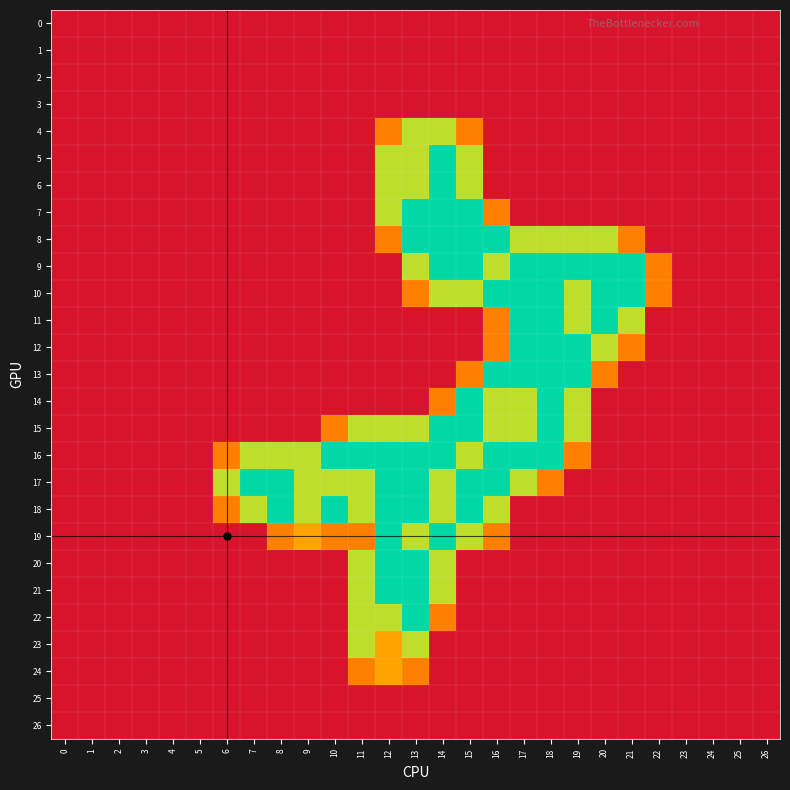

Reading left to right, extract all data points from this chart.

0: 0=0.0	1=0.0	2=0.0	3=0.0	4=0.0	5=0.0	6=0.0	7=0.0	8=0.0	9=0.0	10=0.0	11=0.0	12=0.0	13=0.0	14=0.0	15=0.0	16=0.0	17=0.0	18=0.0	19=0.0	20=0.0	21=0.0	22=0.0	23=0.0	24=0.0	25=0.0	26=0.0
1: 0=0.0	1=0.0	2=0.0	3=0.0	4=0.0	5=0.0	6=0.0	7=0.0	8=0.0	9=0.0	10=0.0	11=0.0	12=0.0	13=0.0	14=0.0	15=0.0	16=0.0	17=0.0	18=0.0	19=0.0	20=0.0	21=0.0	22=0.0	23=0.0	24=0.0	25=0.0	26=0.0
2: 0=0.0	1=0.0	2=0.0	3=0.0	4=0.0	5=0.0	6=0.0	7=0.0	8=0.0	9=0.0	10=0.0	11=0.0	12=0.0	13=0.0	14=0.0	15=0.0	16=0.0	17=0.0	18=0.0	19=0.0	20=0.0	21=0.0	22=0.0	23=0.0	24=0.0	25=0.0	26=0.0
3: 0=0.0	1=0.0	2=0.0	3=0.0	4=0.0	5=0.0	6=0.0	7=0.0	8=0.0	9=0.0	10=0.0	11=0.0	12=0.0	13=0.0	14=0.0	15=0.0	16=0.0	17=0.0	18=0.0	19=0.0	20=0.0	21=0.0	22=0.0	23=0.0	24=0.0	25=0.0	26=0.0
4: 0=0.0	1=0.0	2=0.0	3=0.0	4=0.0	5=0.0	6=0.0	7=0.0	8=0.0	9=0.0	10=0.0	11=0.0	12=0.8	13=1.5	14=1.5	15=0.8	16=0.0	17=0.0	18=0.0	19=0.0	20=0.0	21=0.0	22=0.0	23=0.0	24=0.0	25=0.0	26=0.0
5: 0=0.0	1=0.0	2=0.0	3=0.0	4=0.0	5=0.0	6=0.0	7=0.0	8=0.0	9=0.0	10=0.0	11=0.0	12=1.5	13=1.5	14=2.0	15=1.5	16=0.0	17=0.0	18=0.0	19=0.0	20=0.0	21=0.0	22=0.0	23=0.0	24=0.0	25=0.0	26=0.0
6: 0=0.0	1=0.0	2=0.0	3=0.0	4=0.0	5=0.0	6=0.0	7=0.0	8=0.0	9=0.0	10=0.0	11=0.0	12=1.5	13=1.5	14=2.0	15=1.5	16=0.0	17=0.0	18=0.0	19=0.0	20=0.0	21=0.0	22=0.0	23=0.0	24=0.0	25=0.0	26=0.0
7: 0=0.0	1=0.0	2=0.0	3=0.0	4=0.0	5=0.0	6=0.0	7=0.0	8=0.0	9=0.0	10=0.0	11=0.0	12=1.5	13=2.0	14=2.0	15=2.0	16=0.8	17=0.0	18=0.0	19=0.0	20=0.0	21=0.0	22=0.0	23=0.0	24=0.0	25=0.0	26=0.0
8: 0=0.0	1=0.0	2=0.0	3=0.0	4=0.0	5=0.0	6=0.0	7=0.0	8=0.0	9=0.0	10=0.0	11=0.0	12=0.8	13=2.0	14=2.0	15=2.0	16=2.0	17=1.5	18=1.5	19=1.5	20=1.5	21=0.8	22=0.0	23=0.0	24=0.0	25=0.0	26=0.0
9: 0=0.0	1=0.0	2=0.0	3=0.0	4=0.0	5=0.0	6=0.0	7=0.0	8=0.0	9=0.0	10=0.0	11=0.0	12=0.0	13=1.5	14=2.0	15=2.0	16=1.5	17=2.0	18=2.0	19=2.0	20=2.0	21=2.0	22=0.8	23=0.0	24=0.0	25=0.0	26=0.0
10: 0=0.0	1=0.0	2=0.0	3=0.0	4=0.0	5=0.0	6=0.0	7=0.0	8=0.0	9=0.0	10=0.0	11=0.0	12=0.0	13=0.8	14=1.5	15=1.5	16=2.0	17=2.0	18=2.0	19=1.5	20=2.0	21=2.0	22=0.8	23=0.0	24=0.0	25=0.0	26=0.0
11: 0=0.0	1=0.0	2=0.0	3=0.0	4=0.0	5=0.0	6=0.0	7=0.0	8=0.0	9=0.0	10=0.0	11=0.0	12=0.0	13=0.0	14=0.0	15=0.0	16=0.8	17=2.0	18=2.0	19=1.5	20=2.0	21=1.5	22=0.0	23=0.0	24=0.0	25=0.0	26=0.0
12: 0=0.0	1=0.0	2=0.0	3=0.0	4=0.0	5=0.0	6=0.0	7=0.0	8=0.0	9=0.0	10=0.0	11=0.0	12=0.0	13=0.0	14=0.0	15=0.0	16=0.8	17=2.0	18=2.0	19=2.0	20=1.5	21=0.8	22=0.0	23=0.0	24=0.0	25=0.0	26=0.0
13: 0=0.0	1=0.0	2=0.0	3=0.0	4=0.0	5=0.0	6=0.0	7=0.0	8=0.0	9=0.0	10=0.0	11=0.0	12=0.0	13=0.0	14=0.0	15=0.8	16=2.0	17=2.0	18=2.0	19=2.0	20=0.8	21=0.0	22=0.0	23=0.0	24=0.0	25=0.0	26=0.0
14: 0=0.0	1=0.0	2=0.0	3=0.0	4=0.0	5=0.0	6=0.0	7=0.0	8=0.0	9=0.0	10=0.0	11=0.0	12=0.0	13=0.0	14=0.8	15=2.0	16=1.5	17=1.5	18=2.0	19=1.5	20=0.0	21=0.0	22=0.0	23=0.0	24=0.0	25=0.0	26=0.0
15: 0=0.0	1=0.0	2=0.0	3=0.0	4=0.0	5=0.0	6=0.0	7=0.0	8=0.0	9=0.0	10=0.8	11=1.5	12=1.5	13=1.5	14=2.0	15=2.0	16=1.5	17=1.5	18=2.0	19=1.5	20=0.0	21=0.0	22=0.0	23=0.0	24=0.0	25=0.0	26=0.0
16: 0=0.0	1=0.0	2=0.0	3=0.0	4=0.0	5=0.0	6=0.8	7=1.5	8=1.5	9=1.5	10=2.0	11=2.0	12=2.0	13=2.0	14=2.0	15=1.5	16=2.0	17=2.0	18=2.0	19=0.8	20=0.0	21=0.0	22=0.0	23=0.0	24=0.0	25=0.0	26=0.0
17: 0=0.0	1=0.0	2=0.0	3=0.0	4=0.0	5=0.0	6=1.5	7=2.0	8=2.0	9=1.5	10=1.5	11=1.5	12=2.0	13=2.0	14=1.5	15=2.0	16=2.0	17=1.5	18=0.8	19=0.0	20=0.0	21=0.0	22=0.0	23=0.0	24=0.0	25=0.0	26=0.0
18: 0=0.0	1=0.0	2=0.0	3=0.0	4=0.0	5=0.0	6=0.8	7=1.5	8=2.0	9=1.5	10=2.0	11=1.5	12=2.0	13=2.0	14=1.5	15=2.0	16=1.5	17=0.0	18=0.0	19=0.0	20=0.0	21=0.0	22=0.0	23=0.0	24=0.0	25=0.0	26=0.0
19: 0=0.0	1=0.0	2=0.0	3=0.0	4=0.0	5=0.0	6=0.0	7=0.0	8=0.8	9=1.0	10=0.8	11=0.8	12=2.0	13=1.5	14=2.0	15=1.5	16=0.8	17=0.0	18=0.0	19=0.0	20=0.0	21=0.0	22=0.0	23=0.0	24=0.0	25=0.0	26=0.0
20: 0=0.0	1=0.0	2=0.0	3=0.0	4=0.0	5=0.0	6=0.0	7=0.0	8=0.0	9=0.0	10=0.0	11=1.5	12=2.0	13=2.0	14=1.5	15=0.0	16=0.0	17=0.0	18=0.0	19=0.0	20=0.0	21=0.0	22=0.0	23=0.0	24=0.0	25=0.0	26=0.0
21: 0=0.0	1=0.0	2=0.0	3=0.0	4=0.0	5=0.0	6=0.0	7=0.0	8=0.0	9=0.0	10=0.0	11=1.5	12=2.0	13=2.0	14=1.5	15=0.0	16=0.0	17=0.0	18=0.0	19=0.0	20=0.0	21=0.0	22=0.0	23=0.0	24=0.0	25=0.0	26=0.0
22: 0=0.0	1=0.0	2=0.0	3=0.0	4=0.0	5=0.0	6=0.0	7=0.0	8=0.0	9=0.0	10=0.0	11=1.5	12=1.5	13=2.0	14=0.8	15=0.0	16=0.0	17=0.0	18=0.0	19=0.0	20=0.0	21=0.0	22=0.0	23=0.0	24=0.0	25=0.0	26=0.0
23: 0=0.0	1=0.0	2=0.0	3=0.0	4=0.0	5=0.0	6=0.0	7=0.0	8=0.0	9=0.0	10=0.0	11=1.5	12=1.0	13=1.5	14=0.0	15=0.0	16=0.0	17=0.0	18=0.0	19=0.0	20=0.0	21=0.0	22=0.0	23=0.0	24=0.0	25=0.0	26=0.0
24: 0=0.0	1=0.0	2=0.0	3=0.0	4=0.0	5=0.0	6=0.0	7=0.0	8=0.0	9=0.0	10=0.0	11=0.8	12=1.0	13=0.8	14=0.0	15=0.0	16=0.0	17=0.0	18=0.0	19=0.0	20=0.0	21=0.0	22=0.0	23=0.0	24=0.0	25=0.0	26=0.0
25: 0=0.0	1=0.0	2=0.0	3=0.0	4=0.0	5=0.0	6=0.0	7=0.0	8=0.0	9=0.0	10=0.0	11=0.0	12=0.0	13=0.0	14=0.0	15=0.0	16=0.0	17=0.0	18=0.0	19=0.0	20=0.0	21=0.0	22=0.0	23=0.0	24=0.0	25=0.0	26=0.0
26: 0=0.0	1=0.0	2=0.0	3=0.0	4=0.0	5=0.0	6=0.0	7=0.0	8=0.0	9=0.0	10=0.0	11=0.0	12=0.0	13=0.0	14=0.0	15=0.0	16=0.0	17=0.0	18=0.0	19=0.0	20=0.0	21=0.0	22=0.0	23=0.0	24=0.0	25=0.0	26=0.0